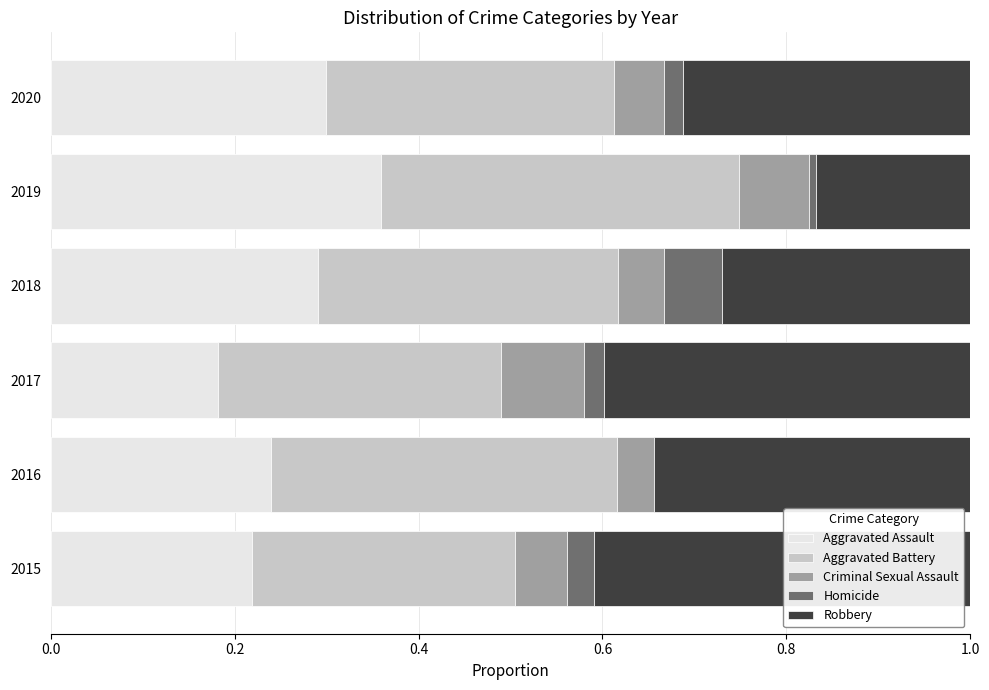

Which category has the highest value in the Aggravated Assault series?

2019